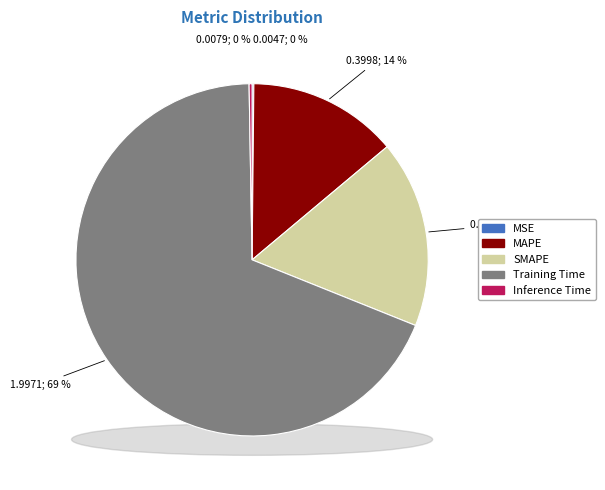

Is there any slice that represents more than half of the pie?

Yes